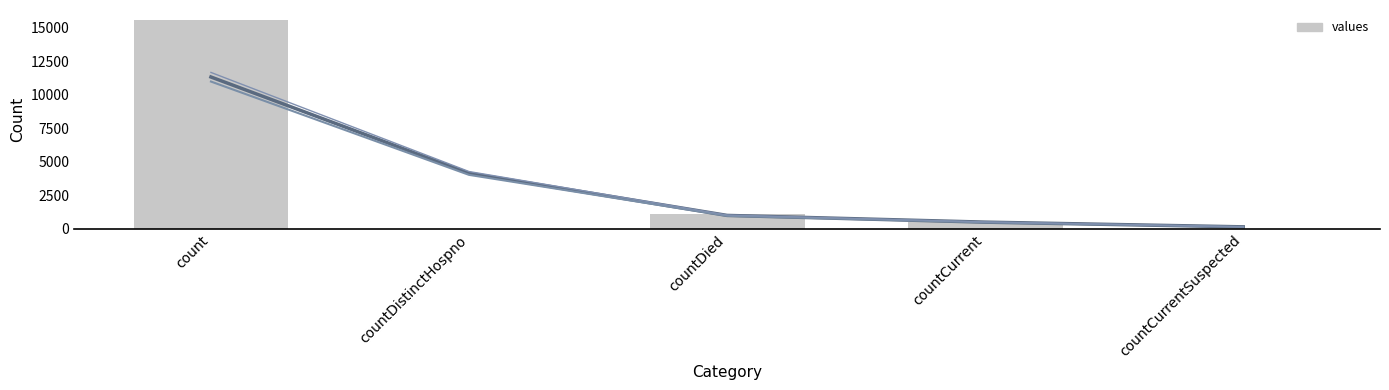

What is the label of the 3rd bar from the right?

countDied